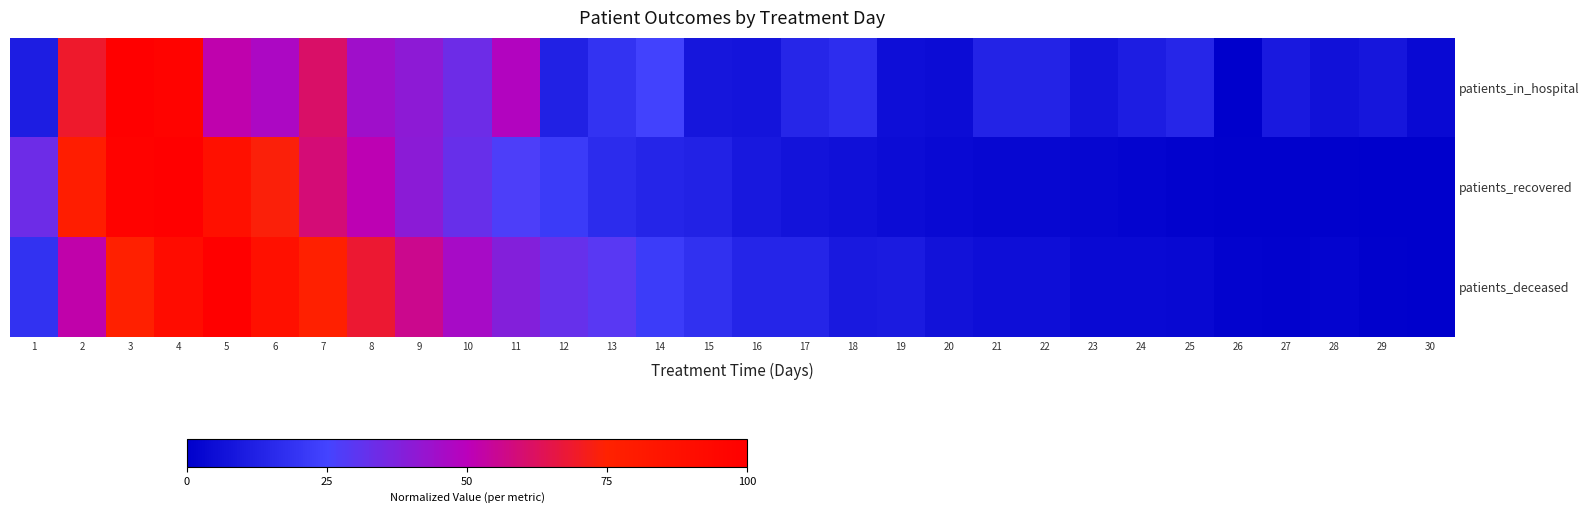

Reading left to right, extract all data points from this chart.

patients_in_hospital: 1=0.1	2=0.7	3=1.0	4=1.0	5=0.5	6=0.5	7=0.6	8=0.4	9=0.4	10=0.3	11=0.5	12=0.1	13=0.2	14=0.2	15=0.1	16=0.1	17=0.1	18=0.2	19=0.1	20=0.0	21=0.1	22=0.1	23=0.1	24=0.1	25=0.1	26=0.0	27=0.1	28=0.1	29=0.1	30=0.0
patients_recovered: 1=0.3	2=0.8	3=1.0	4=1.0	5=0.9	6=0.7	7=0.6	8=0.5	9=0.4	10=0.3	11=0.3	12=0.2	13=0.2	14=0.1	15=0.1	16=0.1	17=0.1	18=0.1	19=0.1	20=0.0	21=0.0	22=0.0	23=0.0	24=0.0	25=0.0	26=0.0	27=0.0	28=0.0	29=0.0	30=0.0
patients_deceased: 1=0.2	2=0.5	3=0.8	4=0.9	5=1.0	6=0.9	7=0.8	8=0.7	9=0.6	10=0.5	11=0.4	12=0.3	13=0.3	14=0.2	15=0.2	16=0.1	17=0.1	18=0.1	19=0.1	20=0.1	21=0.1	22=0.1	23=0.0	24=0.0	25=0.0	26=0.0	27=0.0	28=0.0	29=0.0	30=0.0